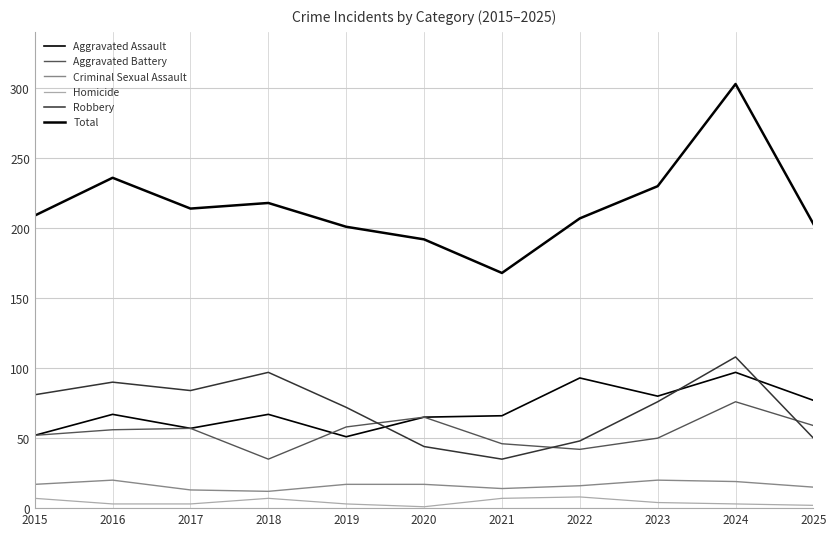

Reading left to right, extract all data points from this chart.

Aggravated Assault: 2015=52	2016=67	2017=57	2018=67	2019=51	2020=65	2021=66	2022=93	2023=80	2024=97	2025=77
Aggravated Battery: 2015=52	2016=56	2017=57	2018=35	2019=58	2020=65	2021=46	2022=42	2023=50	2024=76	2025=59
Criminal Sexual Assault: 2015=17	2016=20	2017=13	2018=12	2019=17	2020=17	2021=14	2022=16	2023=20	2024=19	2025=15
Homicide: 2015=7	2016=3	2017=3	2018=7	2019=3	2020=1	2021=7	2022=8	2023=4	2024=3	2025=2
Robbery: 2015=81	2016=90	2017=84	2018=97	2019=72	2020=44	2021=35	2022=48	2023=76	2024=108	2025=50
Total: 2015=209	2016=236	2017=214	2018=218	2019=201	2020=192	2021=168	2022=207	2023=230	2024=303	2025=203